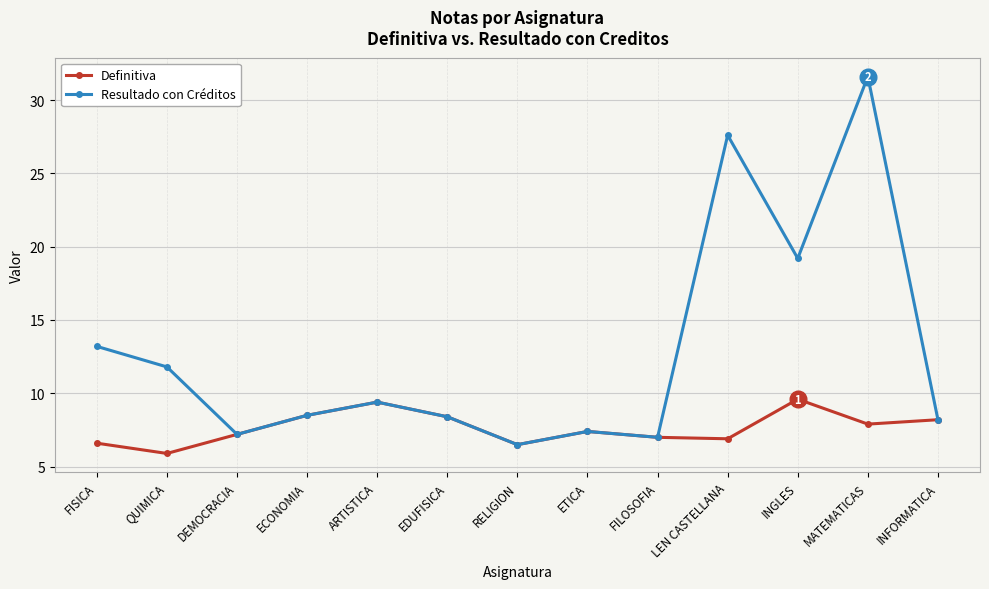

What are all the series names shown in the legend?

Definitiva, Resultado con Créditos